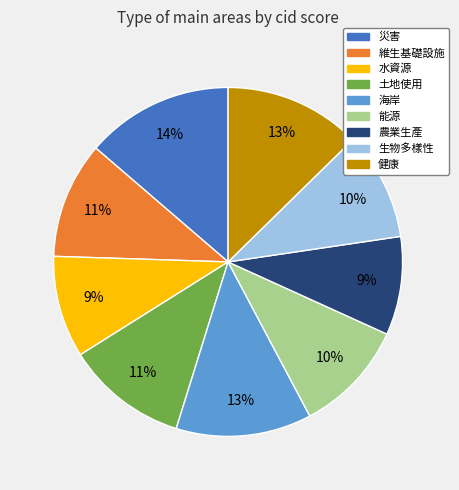

True or false: 生物多樣性 accounts for 5% of the total.

False